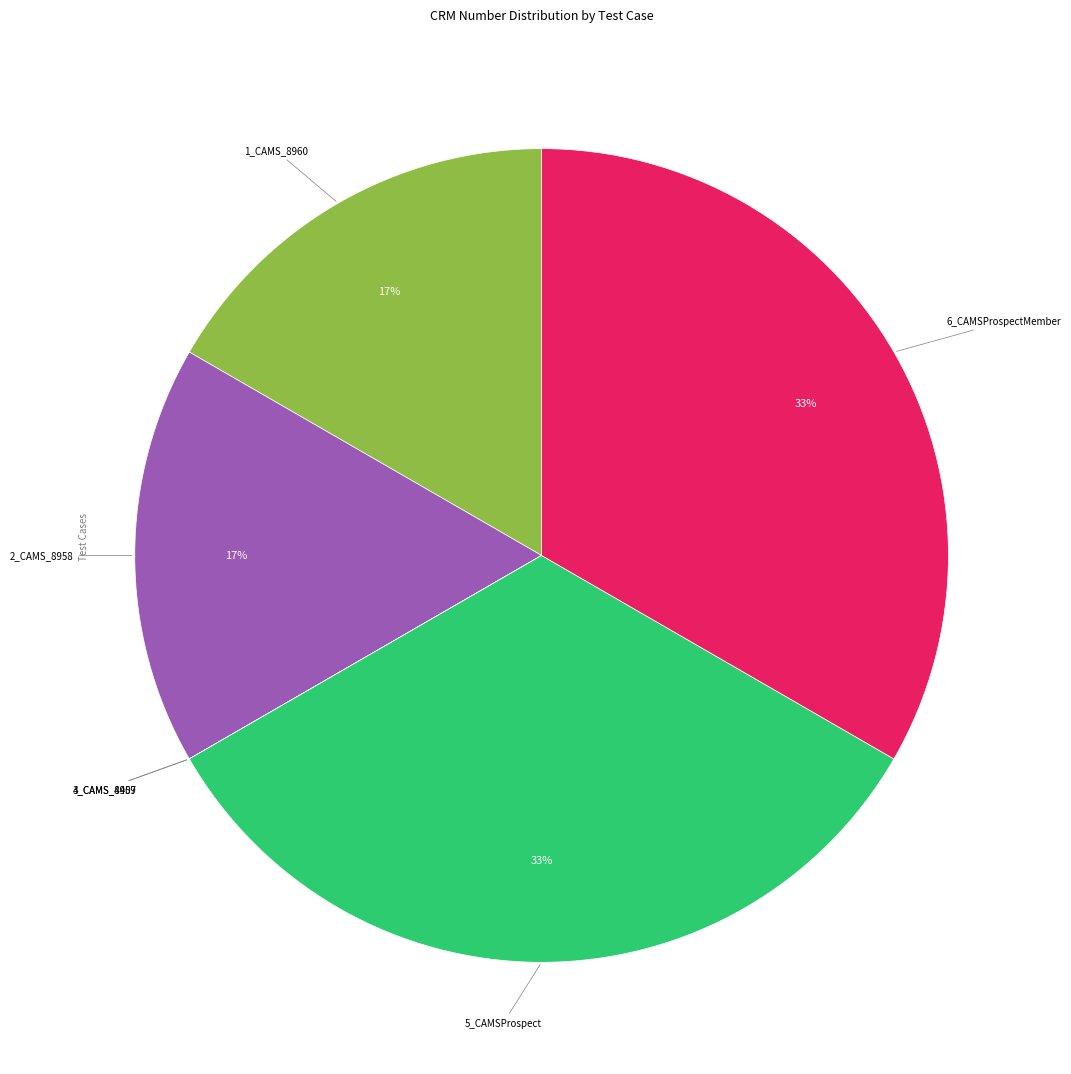

To the nearest percent, what is the average slice percentage?

17%